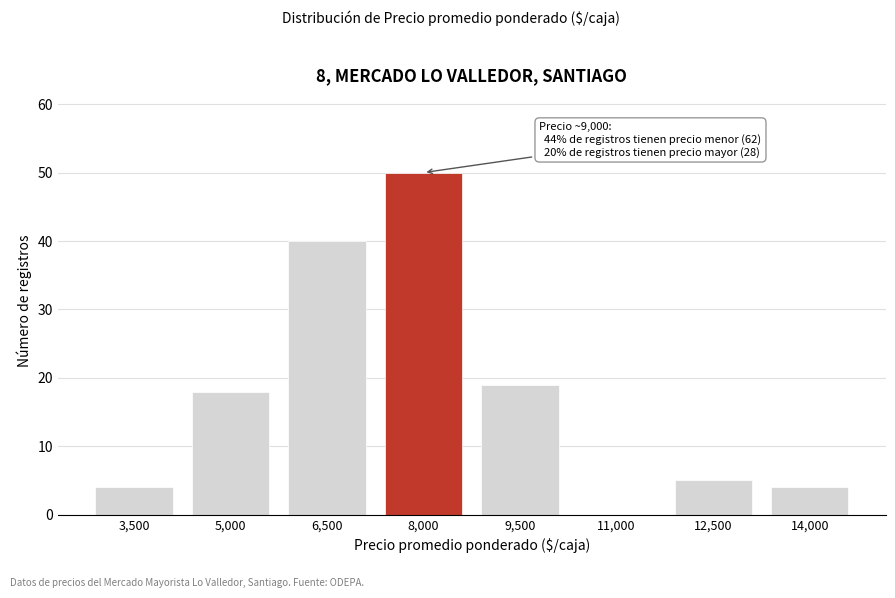

Reading left to right, list all the values displayed in this chart.

3,500=4	5,000=18	6,500=40	8,000=50	9,500=19	11,000=0	12,500=5	14,000=4